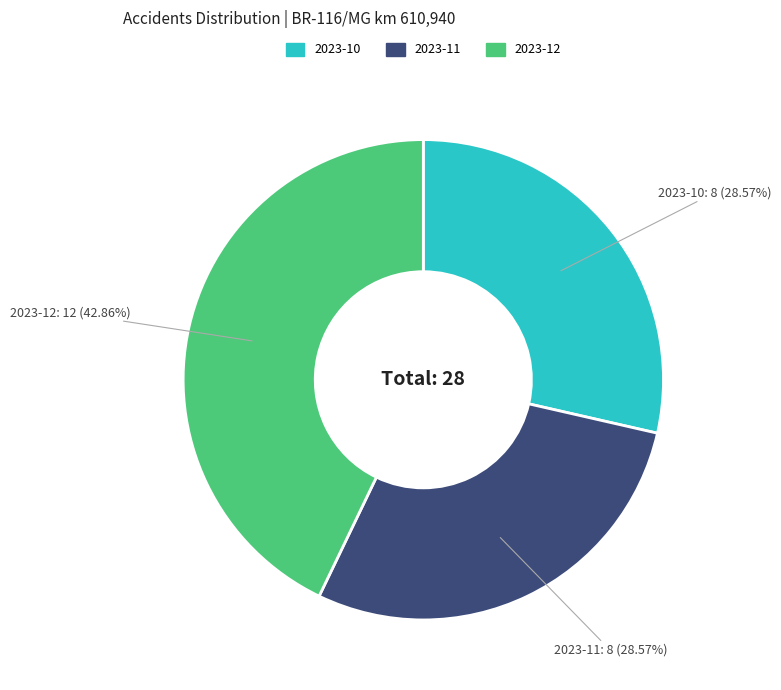

Which slice is the largest?

2023-12